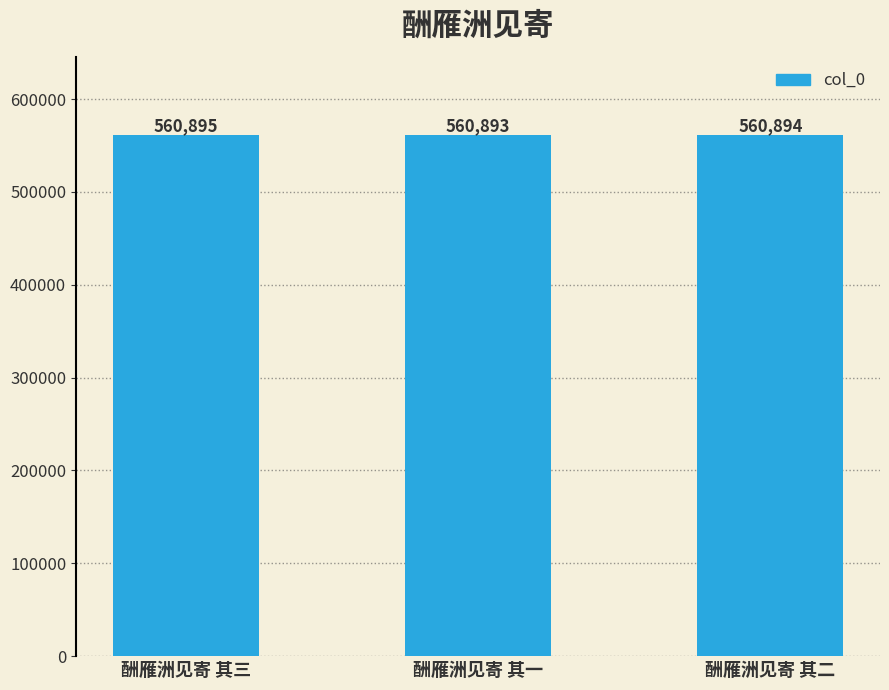

Rank the categories by value from lowest to highest.

酬雁洲见寄 其一, 酬雁洲见寄 其二, 酬雁洲见寄 其三